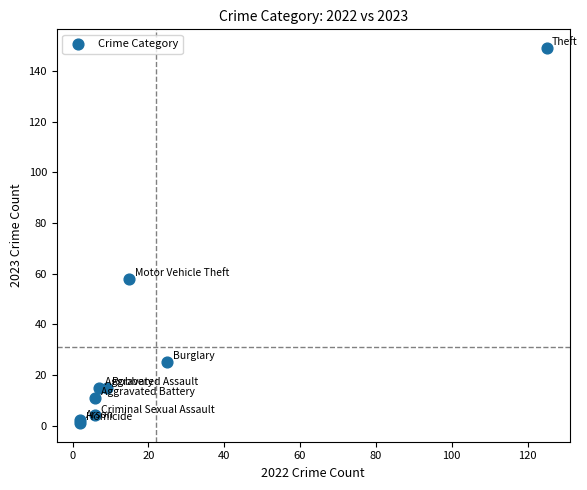

What Y value in the scatter plot is closest to 75?

58